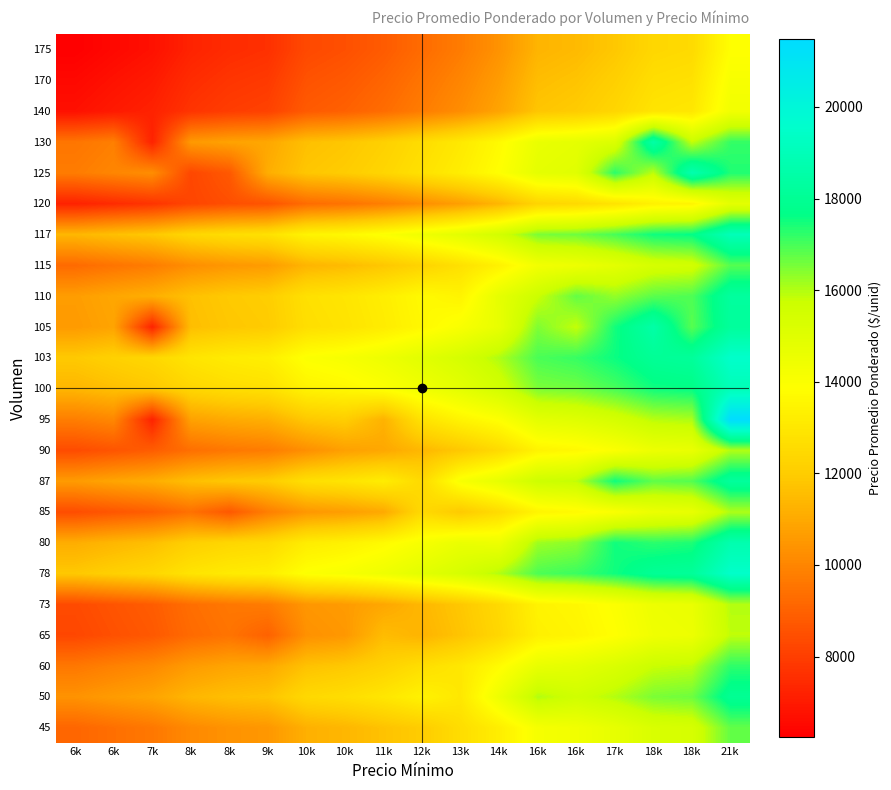

Reading left to right, list all the values displayed in this chart.

row_0: 9121.5	9382.5	9618.0	10117.0	10368.8	10500.0	11189.2	11375.0	11700.2	12000.0	12616.1	13250.0	14186.1	14363.5	14735.8	15265.5	15380.0	16737.0
row_1: 10371.5	10632.5	10868.0	11367.0	11618.8	11750.0	12439.2	12625.0	12950.2	13401.9	13000.0	14500.0	16000.0	15613.5	15985.8	16515.5	16630.0	17987.0
row_2: 9621.5	9882.5	10118.0	10617.0	10868.8	11000.0	11689.2	11875.0	12200.2	12651.9	13000.0	13750.0	14686.1	14863.5	15235.8	15765.5	15880.0	17237.0
row_3: 8256.0	8517.0	8752.5	9251.5	9503.2	9000.0	10323.8	10509.5	11538.0	11286.4	11750.6	12384.5	13320.6	13498.0	13870.2	14400.0	14514.5	15871.5
row_4: 8361.0	8622.0	8857.5	9356.5	9608.2	9739.5	10479.0	10614.5	10939.8	11391.4	11855.6	12489.5	13425.6	13603.0	13975.2	14505.0	14619.5	15976.5
row_5: 11878.0	12139.0	12374.5	12873.5	13125.2	13256.5	13945.8	14131.5	14456.8	14908.4	15372.6	16006.5	16942.6	17120.0	17513.0	18022.0	18136.5	19493.5
row_6: 11121.5	11382.5	11618.0	12117.0	12368.8	12500.0	13189.2	13375.0	13700.2	14151.9	14616.1	14500.0	16186.1	16363.5	17500.0	17265.5	17380.0	18737.0
row_7: 8423.0	8684.0	8919.5	9418.5	8735.0	9801.5	10490.8	10676.5	11001.8	12471.0	11917.6	12551.5	13487.6	13665.0	14037.2	14567.0	14681.5	16038.5
row_8: 10621.5	10882.5	11118.0	11617.0	11868.8	12000.0	12689.2	12875.0	13200.2	12483.0	14116.1	14750.0	15686.1	15863.5	17517.0	16765.5	16880.0	18237.0
row_9: 8378.5	8639.5	8875.0	9374.0	9625.8	9757.0	10278.0	10750.0	10957.2	11408.9	11873.1	12507.0	13443.1	13620.5	13992.8	14522.5	14637.0	15994.0
row_10: 9802.5	10063.5	7237.0	10798.0	11049.8	11181.0	11870.2	12056.0	11263.0	12832.9	13474.0	13931.0	14867.1	15044.5	15416.8	15946.5	16061.0	21474.0
row_11: 11371.5	11632.5	11868.0	12367.0	12618.8	12750.0	13439.2	13625.0	13950.2	14401.9	14866.1	15500.0	16500.0	16613.5	16985.8	17515.5	17630.0	18987.0
row_12: 11903.0	12164.0	12399.5	12898.5	13150.2	13281.5	13970.8	14156.5	14481.8	14933.4	15397.6	16031.5	16967.6	17145.0	17563.0	18047.0	18161.5	19518.5
row_13: 10588.8	10849.8	7262.0	11584.2	11836.0	11967.2	12656.5	12842.2	13167.5	13619.1	14083.4	14717.2	16476.0	15830.8	17476.0	18524.0	16847.2	18204.2
row_14: 10667.0	10928.0	11163.5	11662.5	11914.2	12045.5	12734.8	12920.5	13245.8	13697.4	13455.0	14795.5	15731.6	16727.0	16281.2	16811.0	16925.5	18282.5
row_15: 9252.0	9513.0	9748.5	10247.5	10499.2	10630.5	11319.8	11505.5	11830.8	12261.0	12746.6	13380.5	14316.6	14494.0	14866.2	15396.0	15510.5	16867.5
row_16: 11378.0	11639.0	11874.5	12373.5	12625.2	12756.5	13445.8	13631.5	13956.8	14408.4	14872.6	15506.5	16513.0	16620.0	16992.2	17522.0	17636.5	18993.5
row_17: 7225.5	7486.5	7722.0	8208.0	8472.8	8604.0	9293.2	9479.0	9804.2	10255.9	10720.1	11354.0	12290.1	12467.5	12839.8	13369.5	13484.0	14841.0
row_18: 9749.0	10010.0	10245.5	8260.0	8740.0	11127.5	11816.8	12002.5	12327.8	12779.4	13243.6	13877.5	14813.6	14991.0	17260.0	15893.0	18760.0	17364.5
row_19: 9563.8	9824.8	7231.0	10559.2	10811.0	10942.2	11631.5	11817.2	12142.5	12594.1	13058.4	13692.2	14628.4	14805.8	15178.0	18538.0	15822.2	17179.2
row_20: 6728.5	6989.5	7214.0	7724.0	7975.8	8107.0	8796.2	8982.0	9307.2	9758.9	10223.1	10857.0	11793.1	11970.5	12342.8	12872.5	12987.0	14344.0
row_21: 6504.0	6765.0	7000.5	7499.5	7751.2	7882.5	8571.8	8757.5	9082.8	9534.4	9998.6	10632.5	11568.6	11746.0	12118.2	12648.0	12762.5	14119.5
row_22: 6243.0	6504.0	6739.5	7238.5	7490.2	7621.5	8310.8	8496.5	8821.8	9273.4	9737.6	10371.5	11307.6	11485.0	11857.2	12387.0	12501.5	13858.5